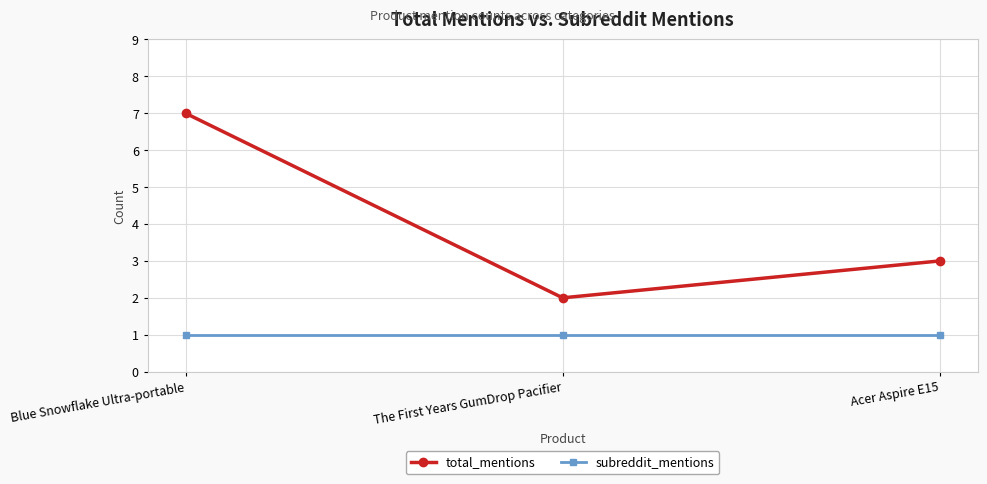

Does the chart display data point markers on the line(s)?

Yes